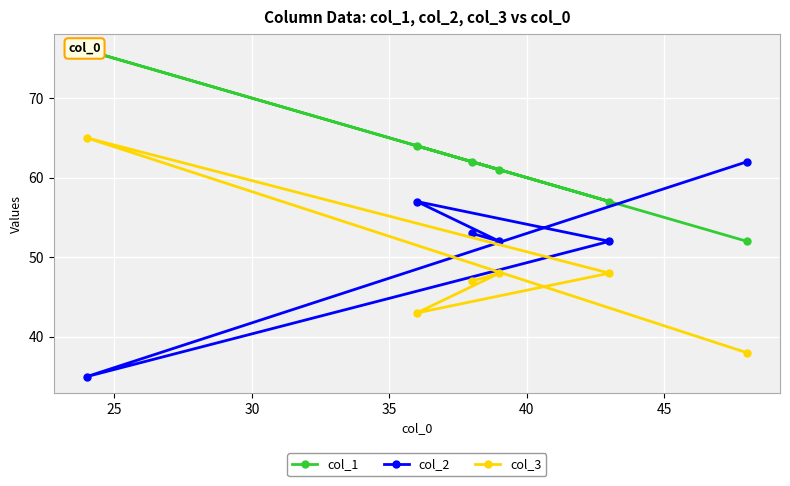

What is the maximum value for col_3?

65